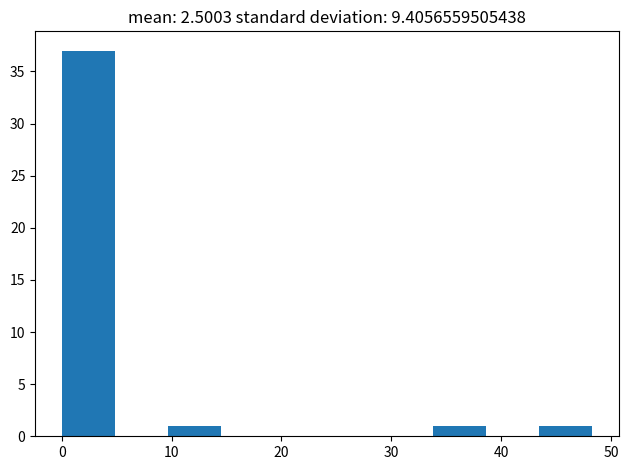

Over which range of the x-axis is the bar tallest?

0 to 5